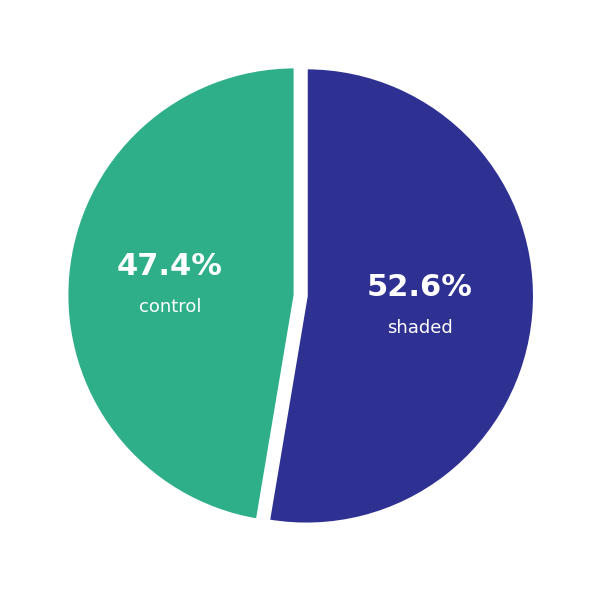

Is there any slice that represents more than half of the pie?

Yes